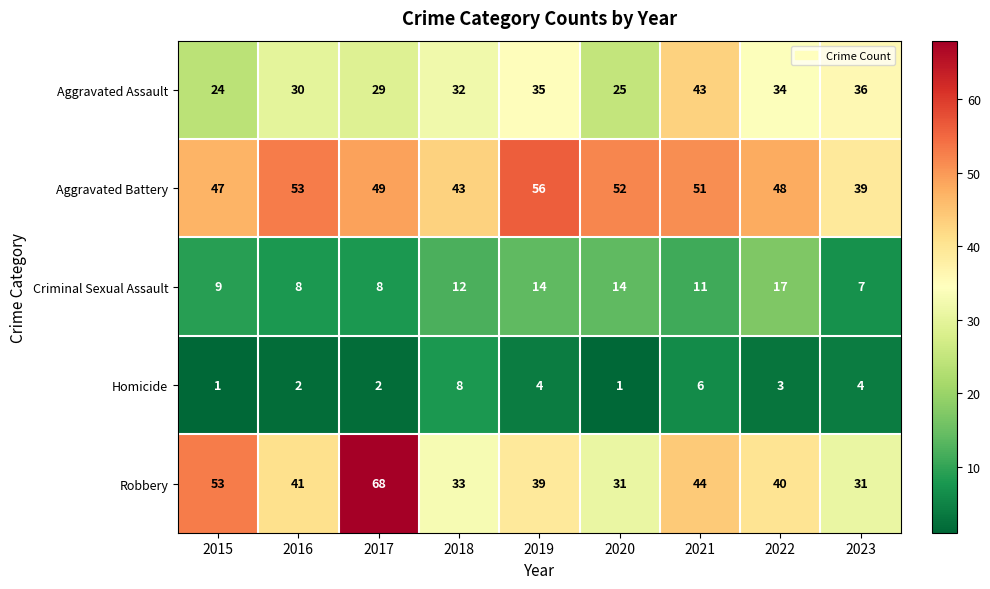

Rank the series by their maximum value, from lowest to highest.

Homicide, Criminal Sexual Assault, Aggravated Assault, Aggravated Battery, Robbery